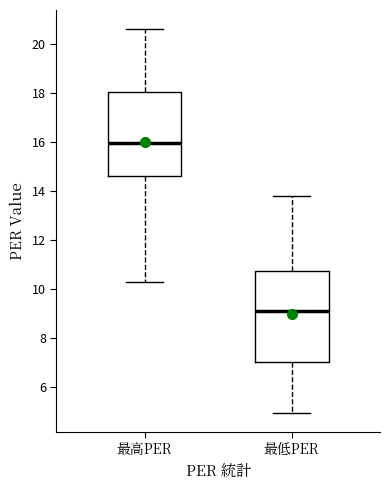

Reading left to right, read every box against the y-axis: the position of its median line, the range the box covers, and the ends of its whiskers. The values are not printed on the chart, so give them approximately, as read against the axis.

最高PER: median 16.0, box 14.6 to 18.0, whiskers 10.4 to 20.6
最低PER: median 9.2, box 7.0 to 10.8, whiskers 5.0 to 13.8